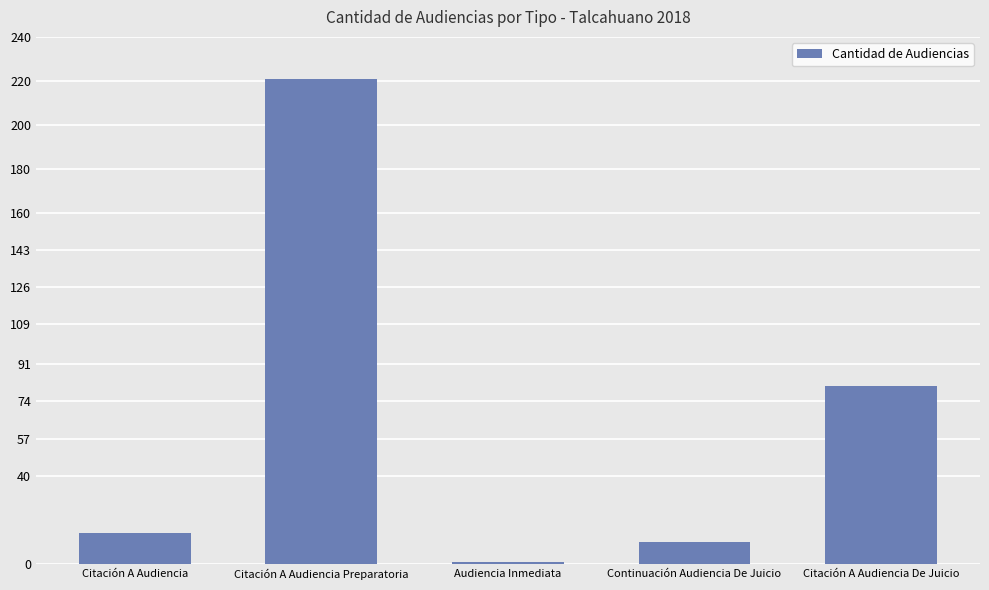

What is the smallest value displayed?

1